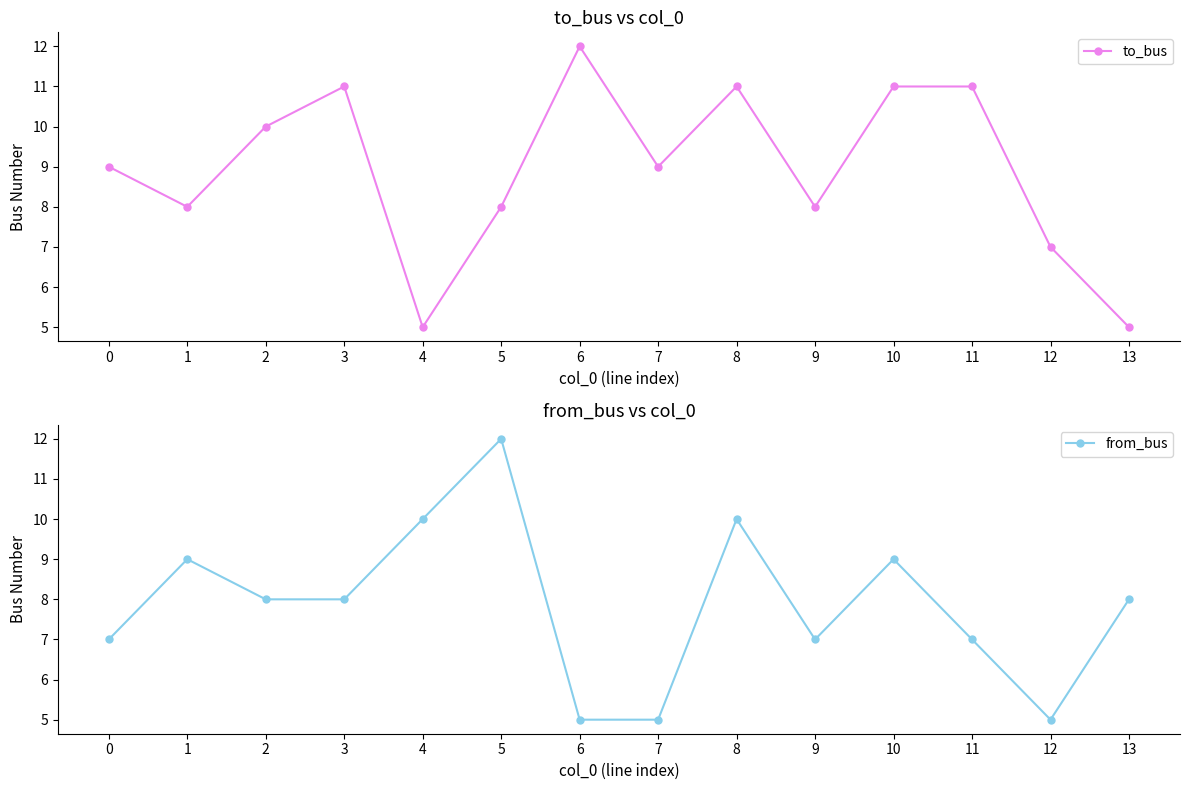

What is the difference between the maximum and minimum values in the from_bus series?

7